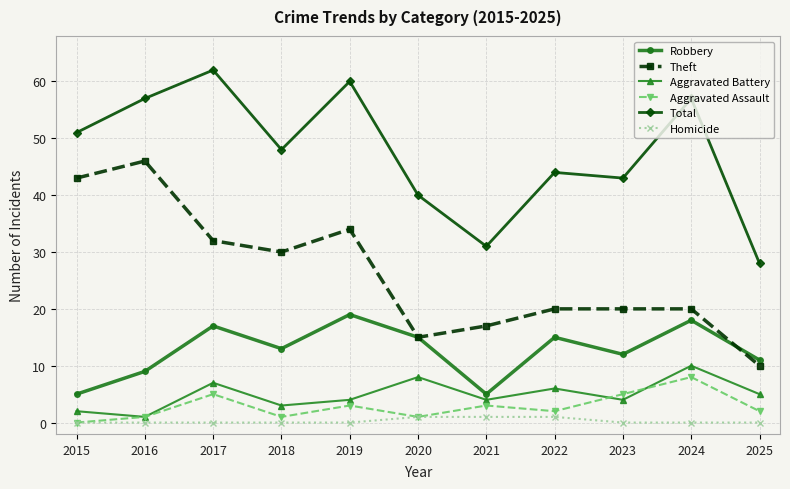

What is the sum of the Theft values at 2024 and 2020?

35